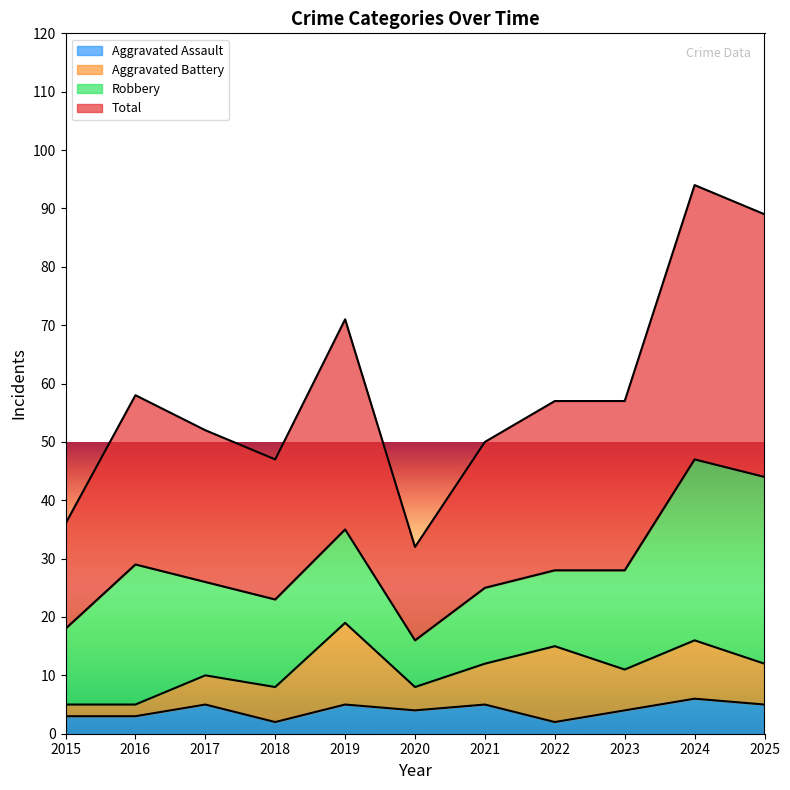

The value of Aggravated Assault at 2024 is 6. True or false?

True